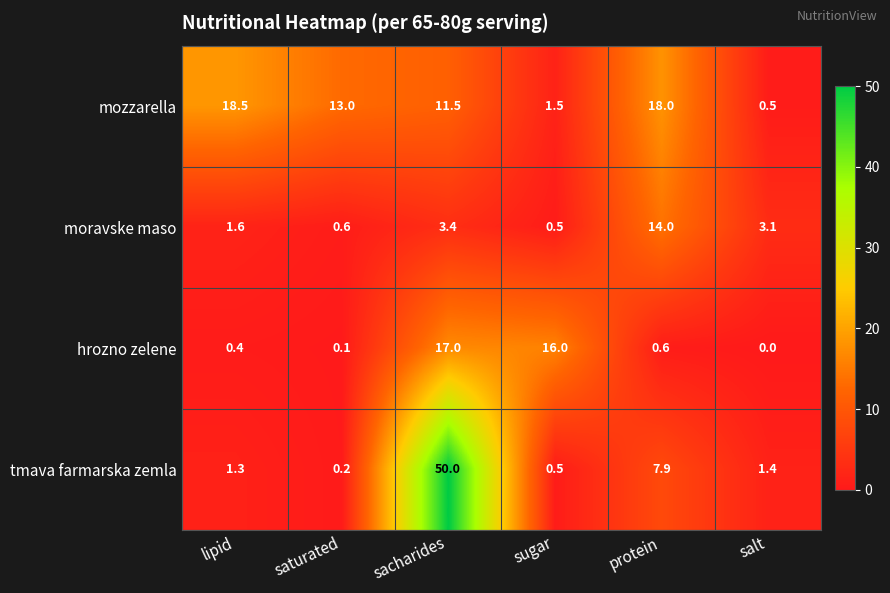

What is the difference between the maximum and minimum values in the moravske maso series?

13.5